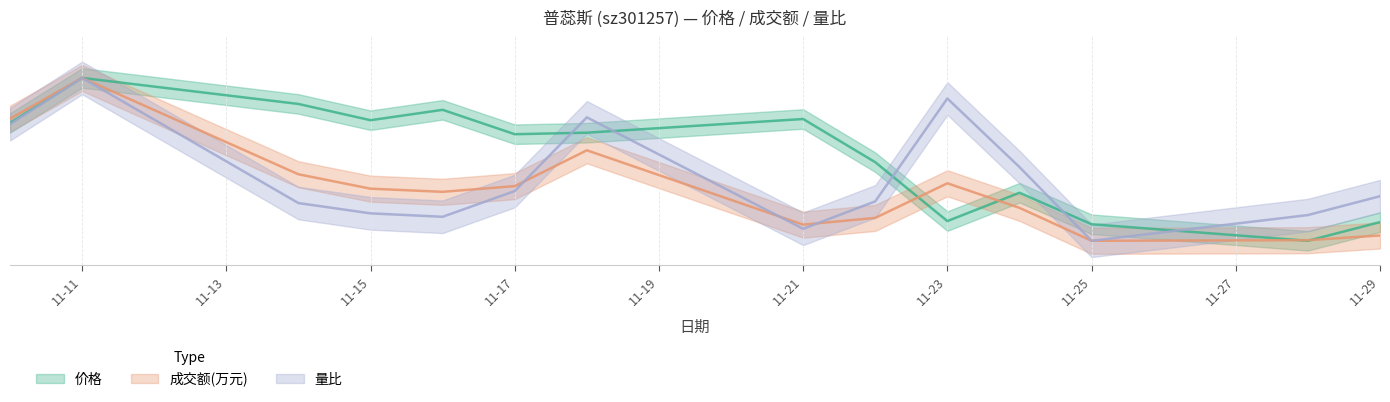

How many 价格 values are between 0 and 1?

14